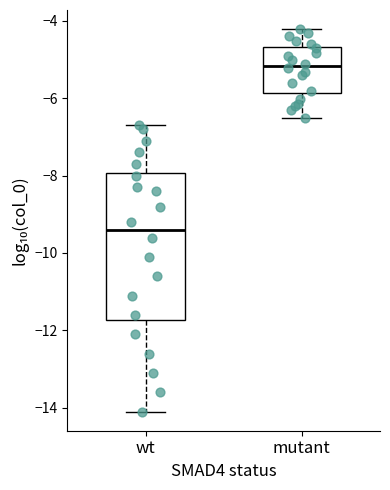

Reading left to right, read every box against the y-axis: the position of its median line, the range the box covers, and the ends of its whiskers. The values are not printed on the chart, so give them approximately, as read against the axis.

wt: median -9.4, box -11.8 to -8.0, whiskers -14.2 to -6.8
mutant: median -5.2, box -5.8 to -4.6, whiskers -6.6 to -4.2